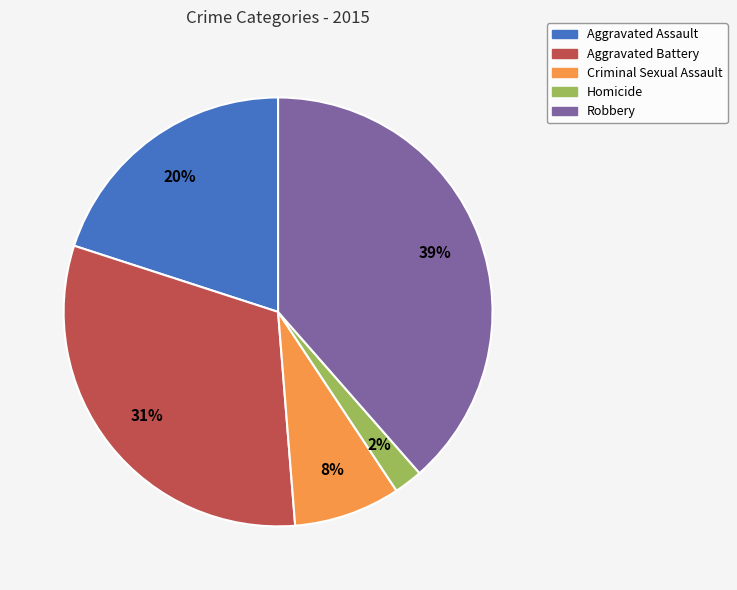

Is the sum of Criminal Sexual Assault and Aggravated Battery greater than half?

No